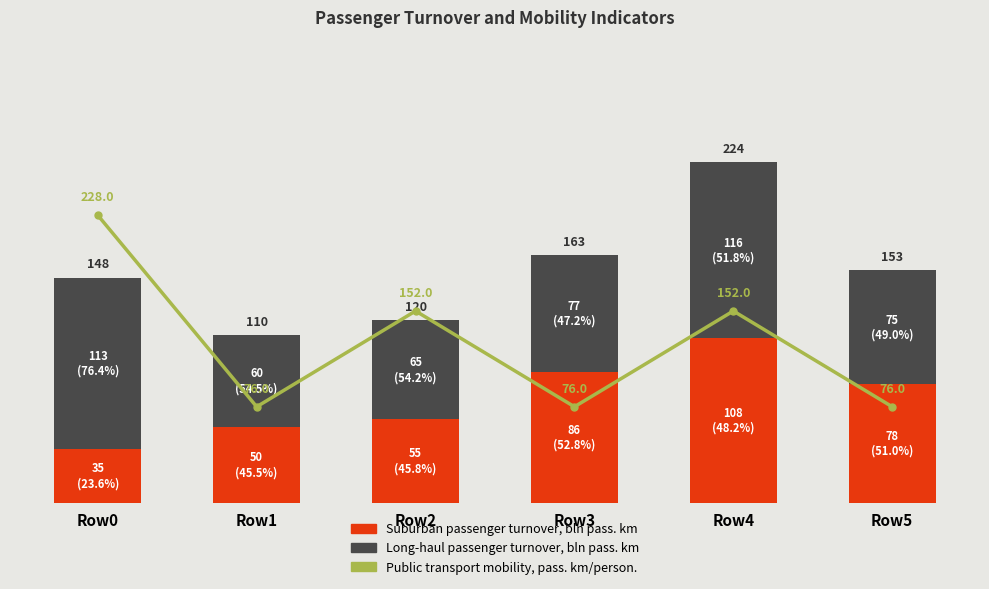

The value of Long-haul passenger turnover, bln pass. km at Row1 is 60. True or false?

True